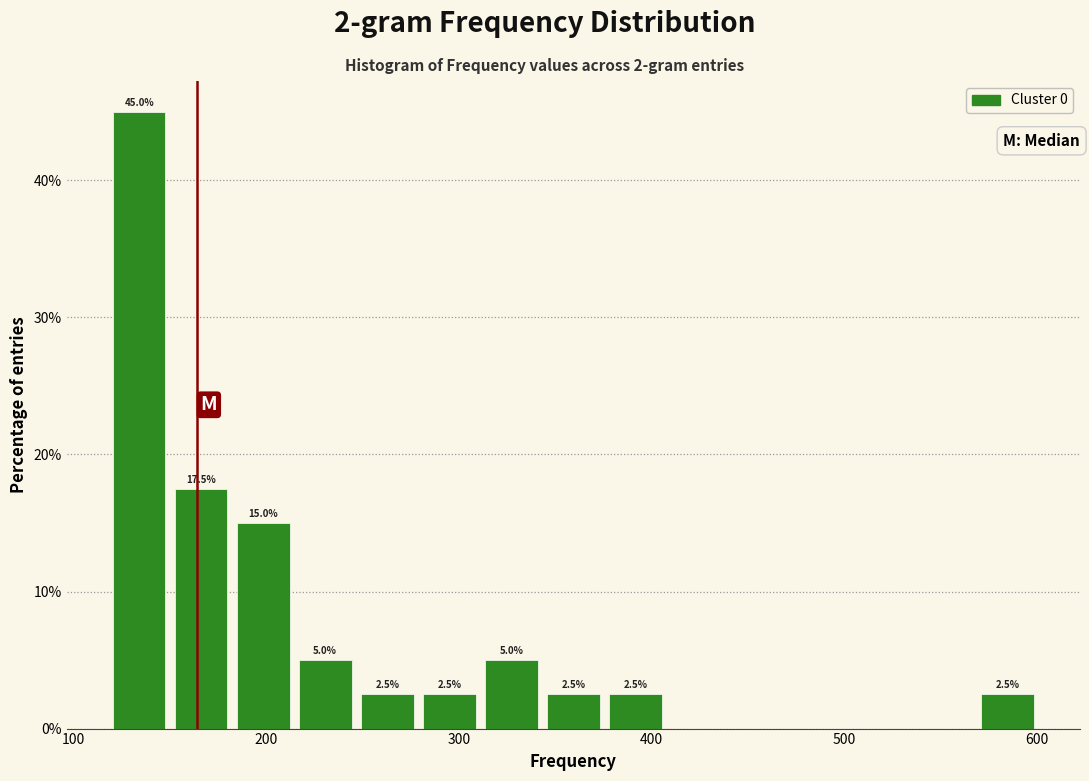

Around what value on the x-axis is the tallest bar? Give the approximate position of its centre, as read against the axis.

130